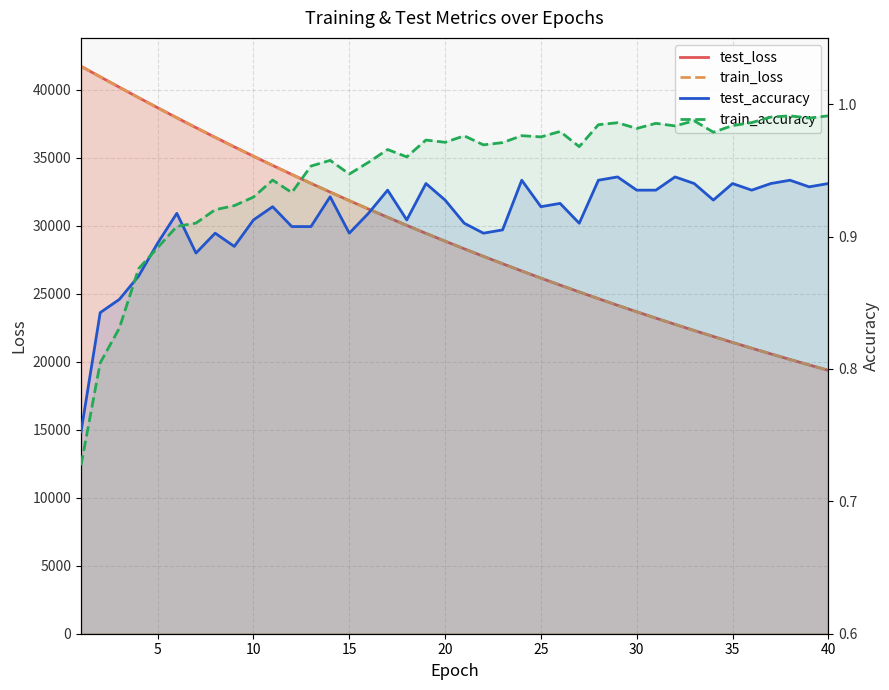

What is the spread (max minus min) of values at 11?

34427.0